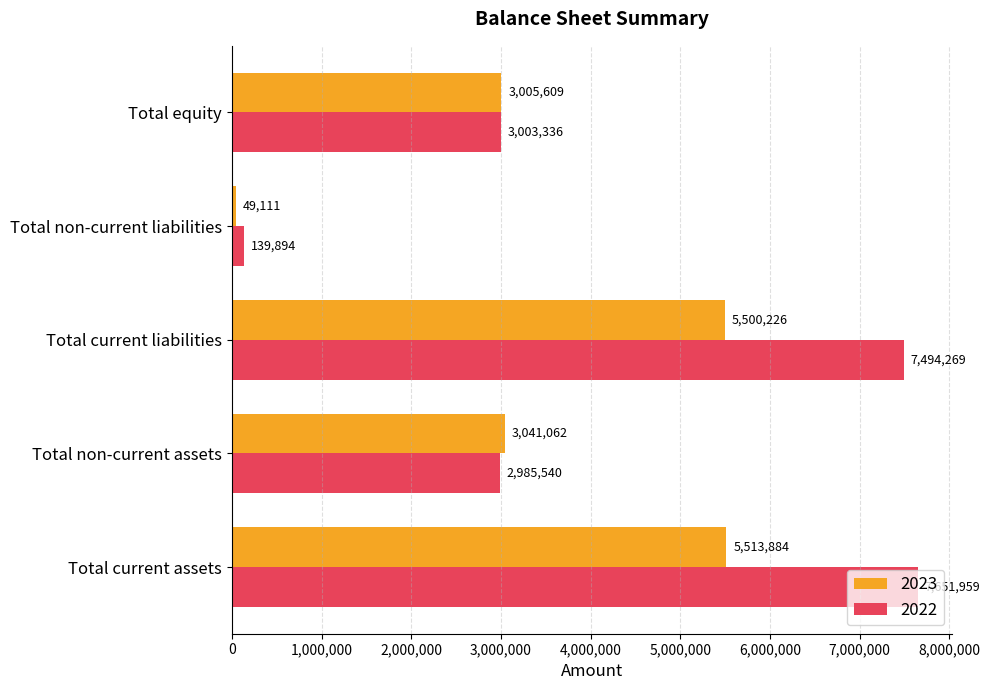

What is the smallest value displayed?

49111